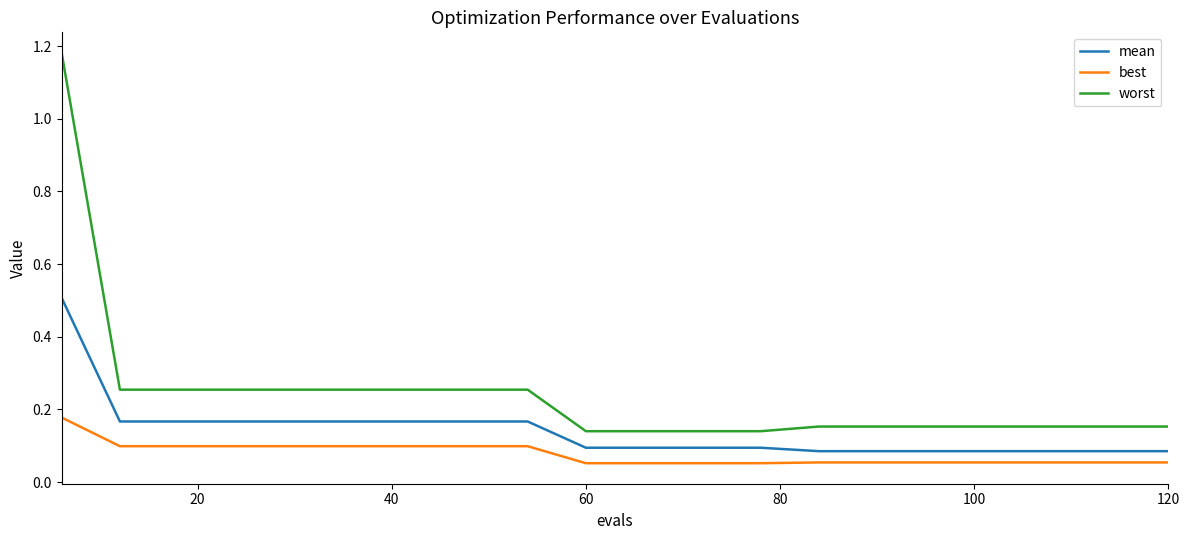

At how many categories does at least one series exceed 1?

1